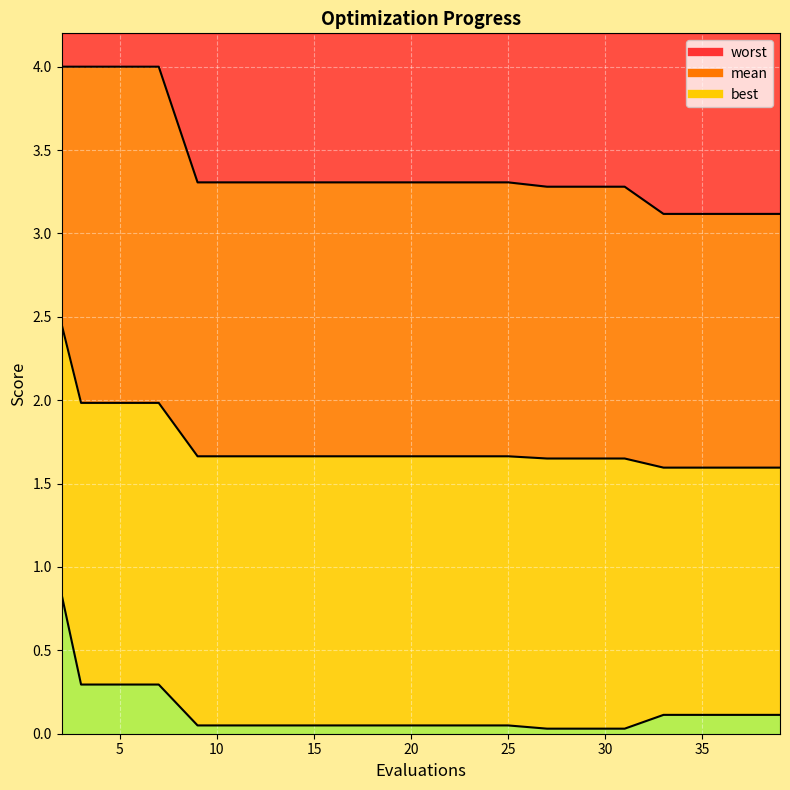

What is the value of the worst point at the 19th from the left?

3.1